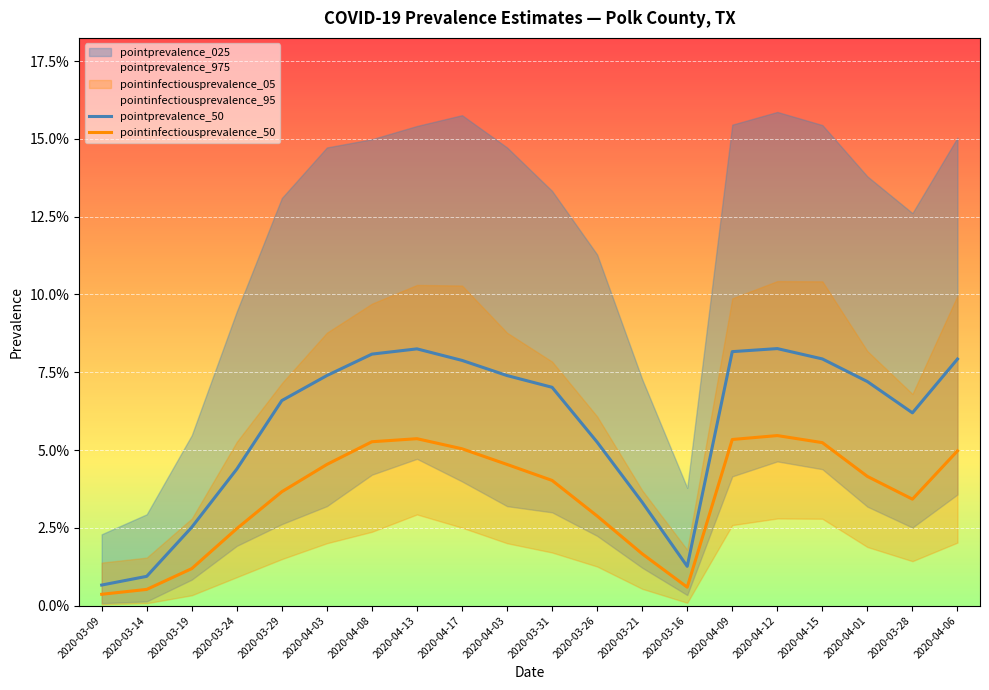

Where is the first local minimum for pointprevalence_50?

2020-03-16